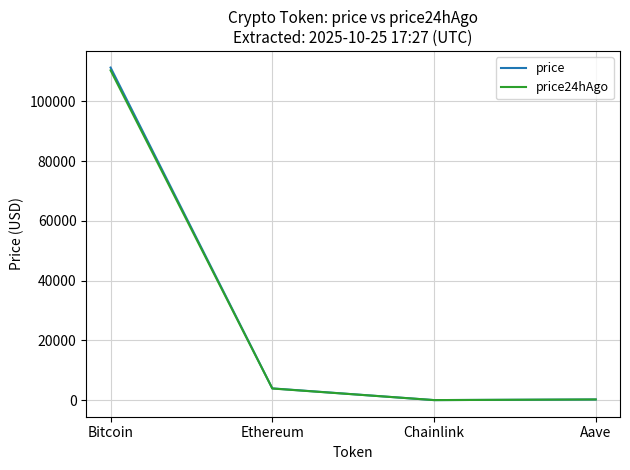

Between Ethereum and Aave, which series saw the biggest shift?

price